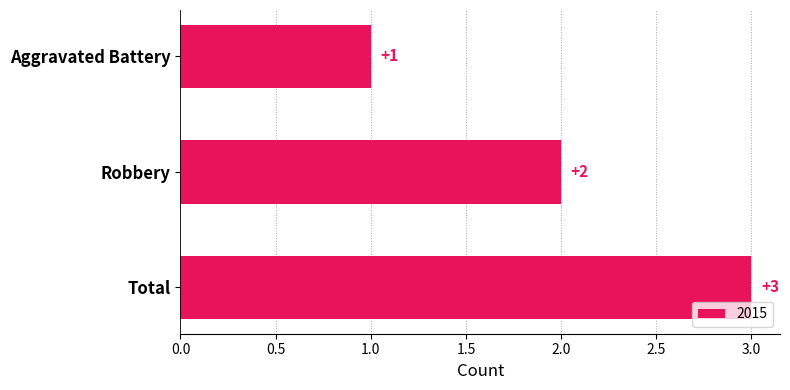

At which label is the value closest to 2?

Robbery